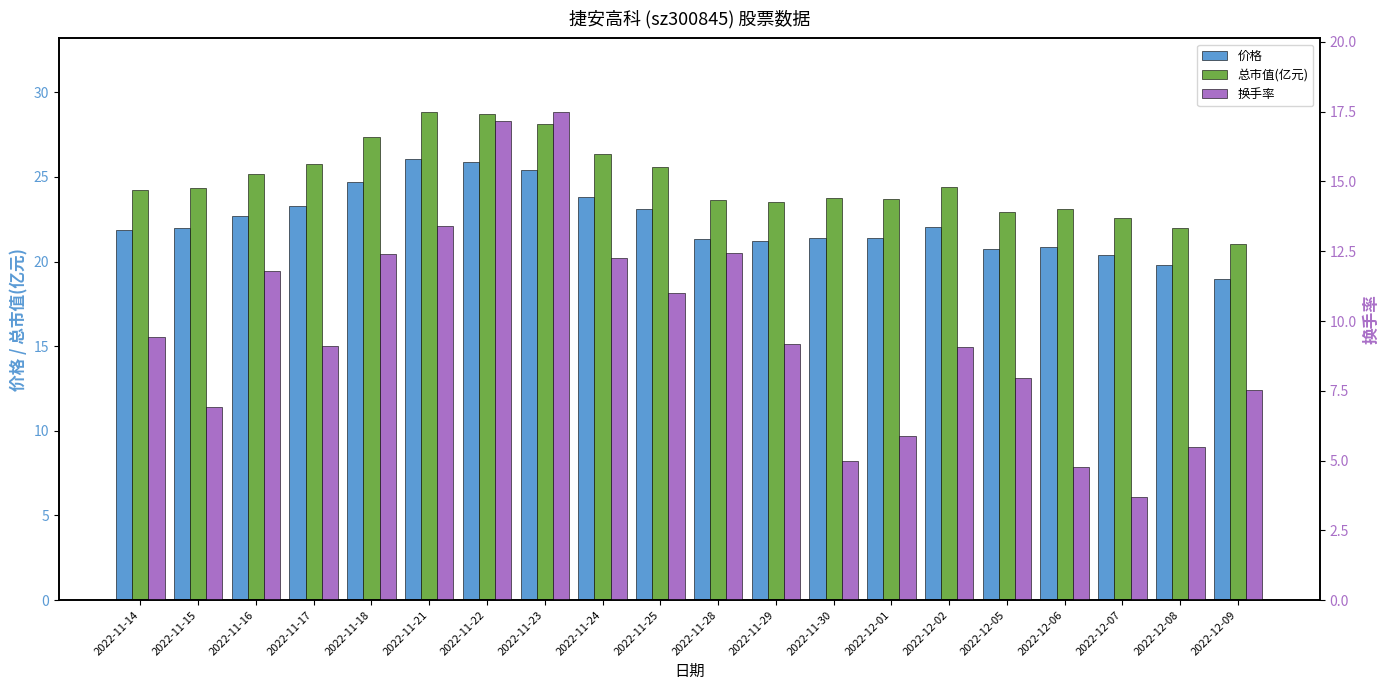

At which category does the chart reach its minimum across all series?

2022-12-07